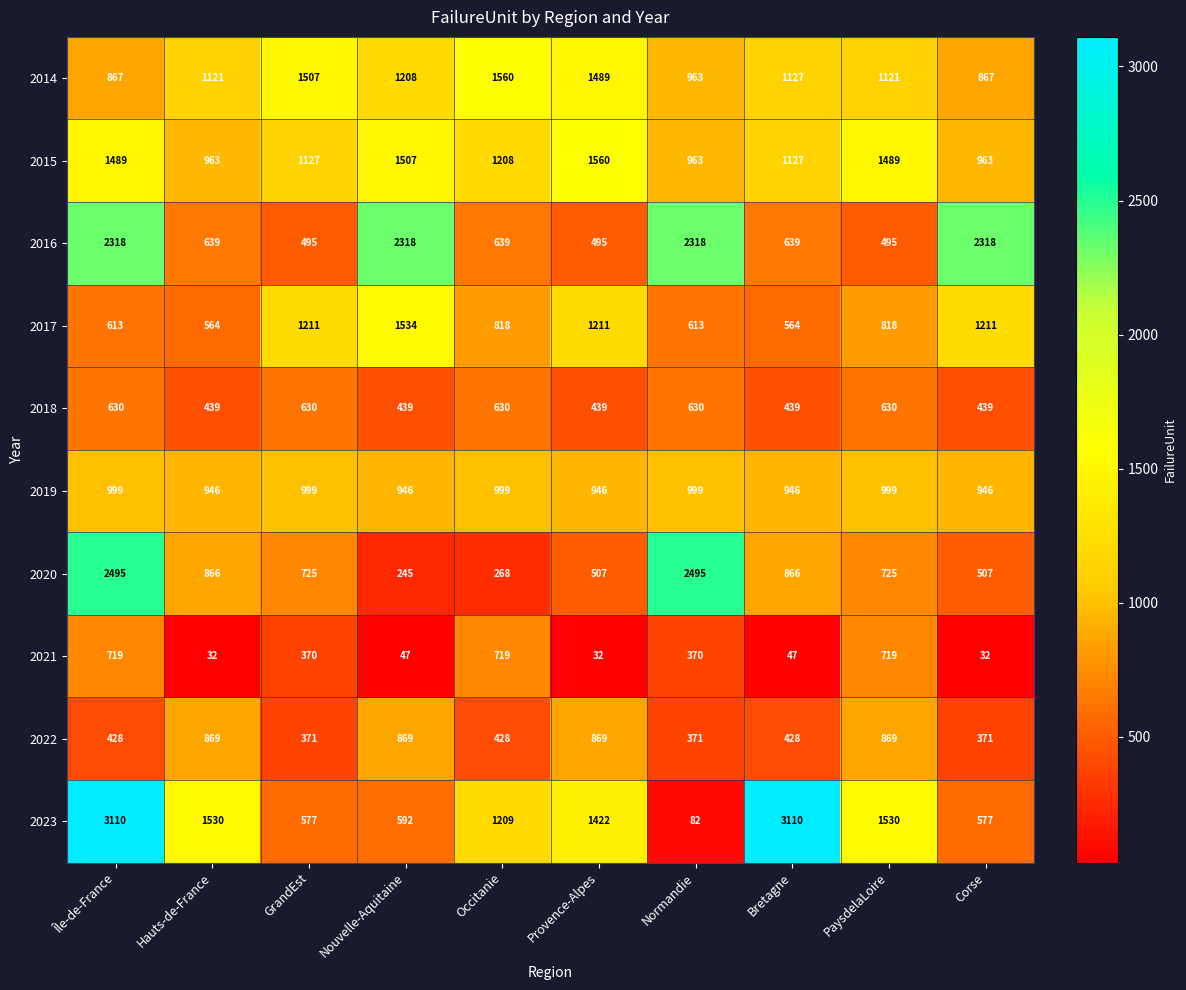

How many data points does each series have?

10